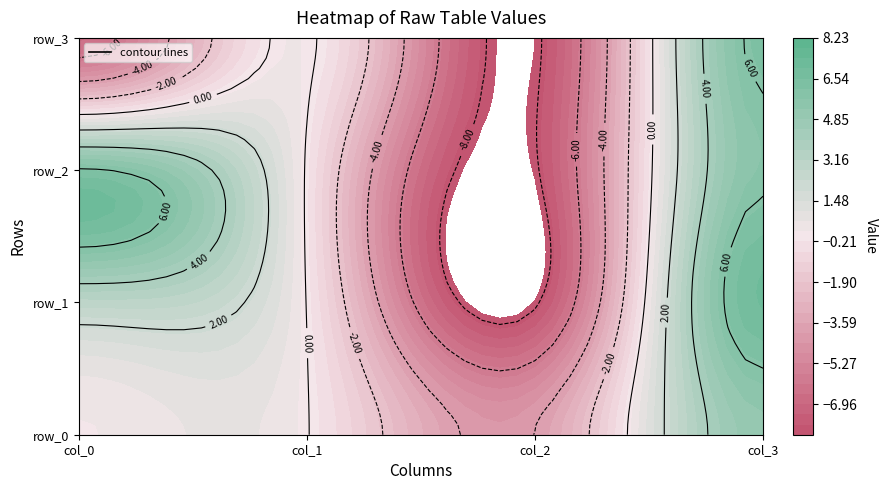

Which category has the highest value across all series?

col_3